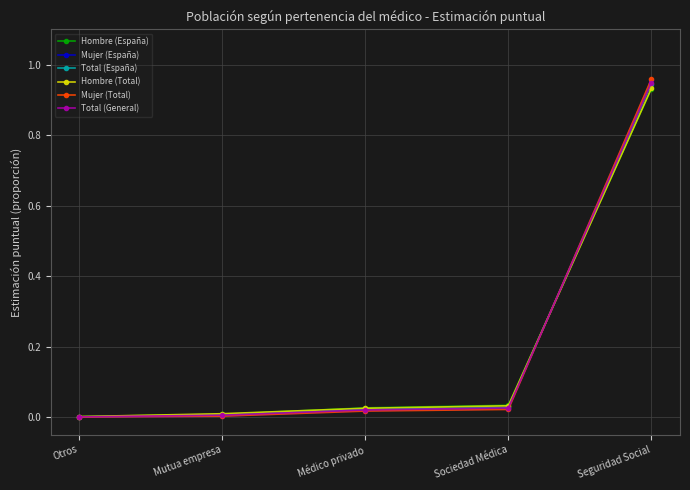

What is the label of the 3rd point from the left?

Médico privado